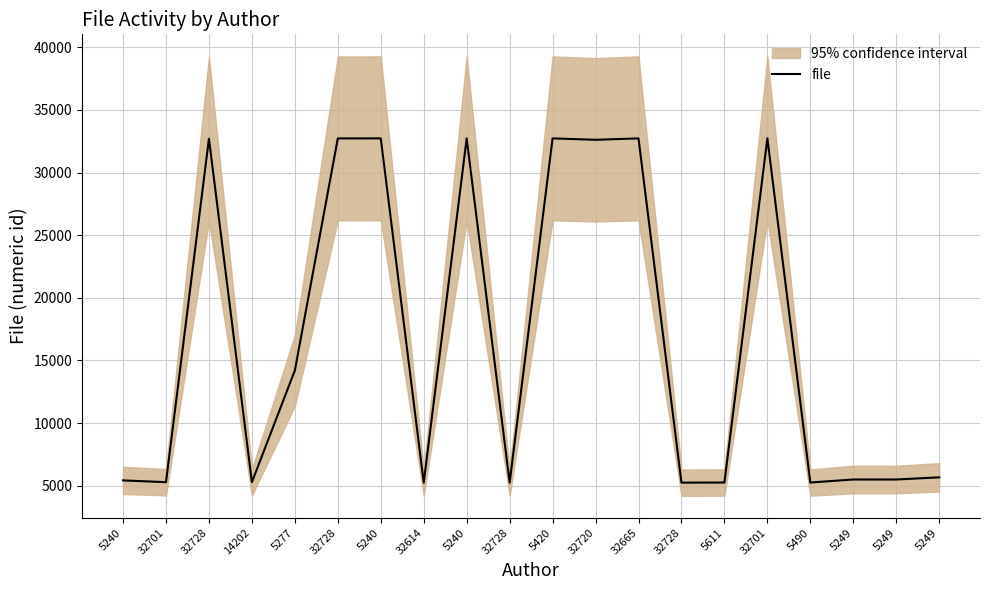

How many points are lower than both their immediate neighbors (excluding endpoints)?

7